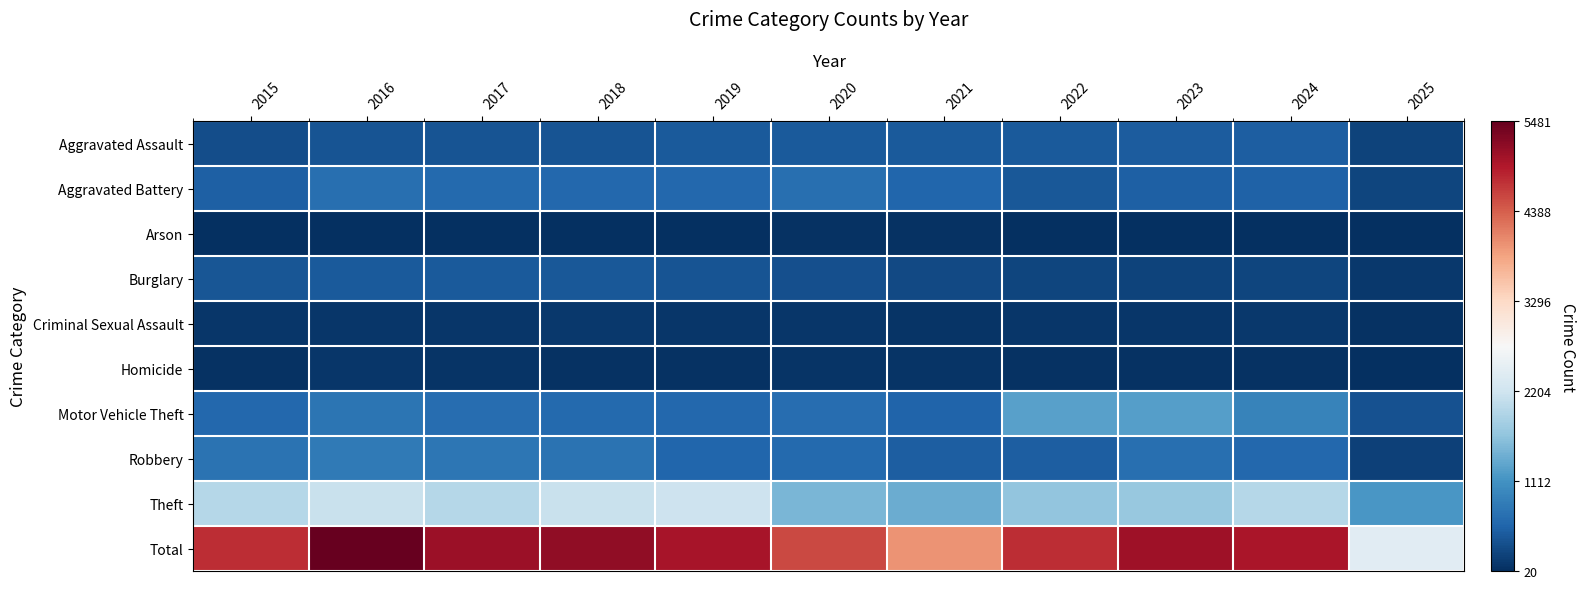

Reading right to left, list all the values displayed in this chart.

Aggravated Assault: 2025=0.0	2024=0.1	2023=0.1	2022=0.1	2021=0.1	2020=0.1	2019=0.1	2018=0.1	2017=0.1	2016=0.1	2015=0.1
Aggravated Battery: 2025=0.0	2024=0.1	2023=0.1	2022=0.1	2021=0.1	2020=0.1	2019=0.1	2018=0.1	2017=0.1	2016=0.1	2015=0.1
Arson: 2025=0.0	2024=0.0	2023=0.0	2022=0.0	2021=0.0	2020=0.0	2019=0.0	2018=0.0	2017=0.0	2016=0.0	2015=0.0
Burglary: 2025=0.0	2024=0.0	2023=0.0	2022=0.0	2021=0.0	2020=0.1	2019=0.1	2018=0.1	2017=0.1	2016=0.1	2015=0.1
Criminal Sexual Assault: 2025=0.0	2024=0.0	2023=0.0	2022=0.0	2021=0.0	2020=0.0	2019=0.0	2018=0.0	2017=0.0	2016=0.0	2015=0.0
Homicide: 2025=0.0	2024=0.0	2023=0.0	2022=0.0	2021=0.0	2020=0.0	2019=0.0	2018=0.0	2017=0.0	2016=0.0	2015=0.0
Motor Vehicle Theft: 2025=0.1	2024=0.2	2023=0.2	2022=0.2	2021=0.1	2020=0.1	2019=0.1	2018=0.1	2017=0.1	2016=0.1	2015=0.1
Robbery: 2025=0.0	2024=0.1	2023=0.1	2022=0.1	2021=0.1	2020=0.1	2019=0.1	2018=0.1	2017=0.1	2016=0.1	2015=0.1
Theft: 2025=0.2	2024=0.4	2023=0.3	2022=0.3	2021=0.3	2020=0.3	2019=0.4	2018=0.4	2017=0.4	2016=0.4	2015=0.4
Total: 2025=0.4	2024=0.9	2023=0.9	2022=0.9	2021=0.7	2020=0.8	2019=0.9	2018=0.9	2017=0.9	2016=1.0	2015=0.9